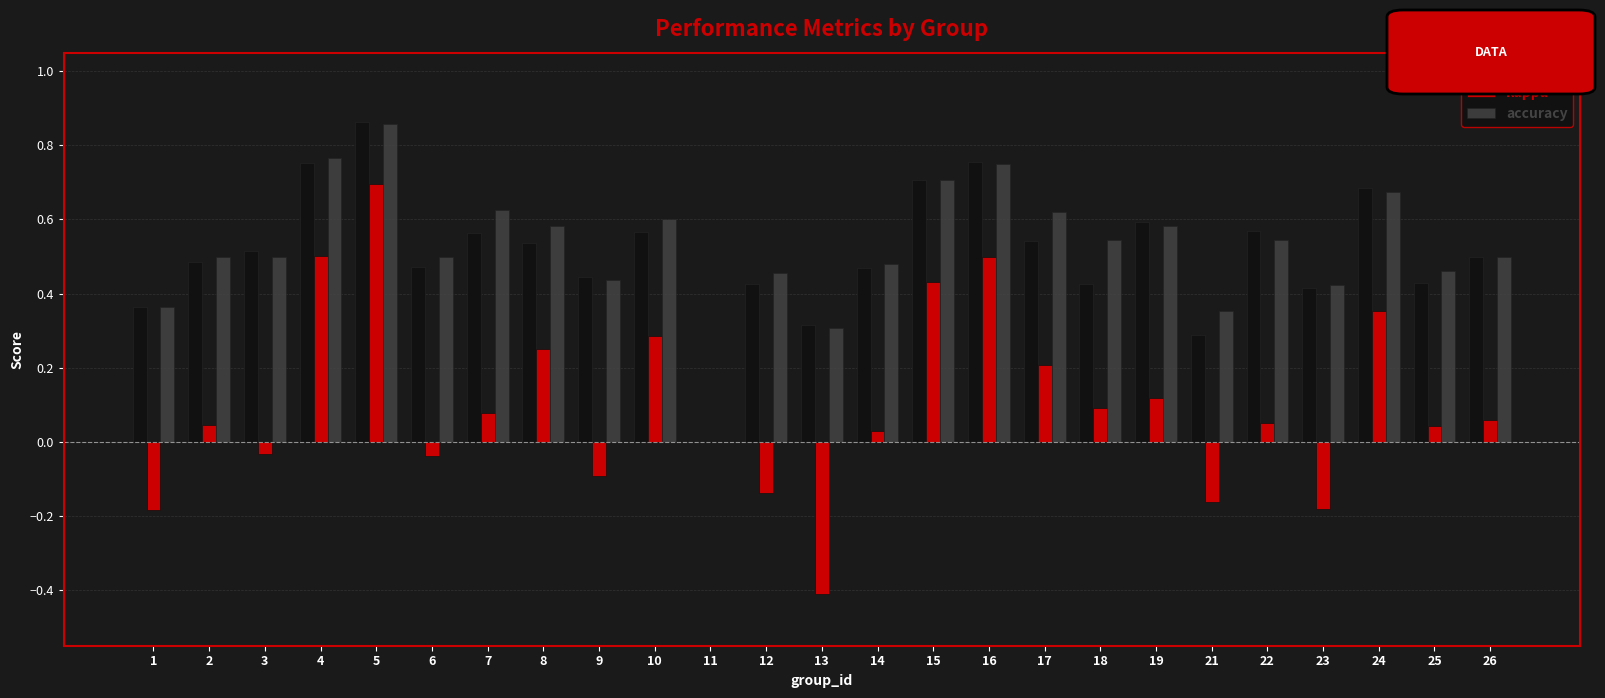

What is the sum of all kappa values?

2.5